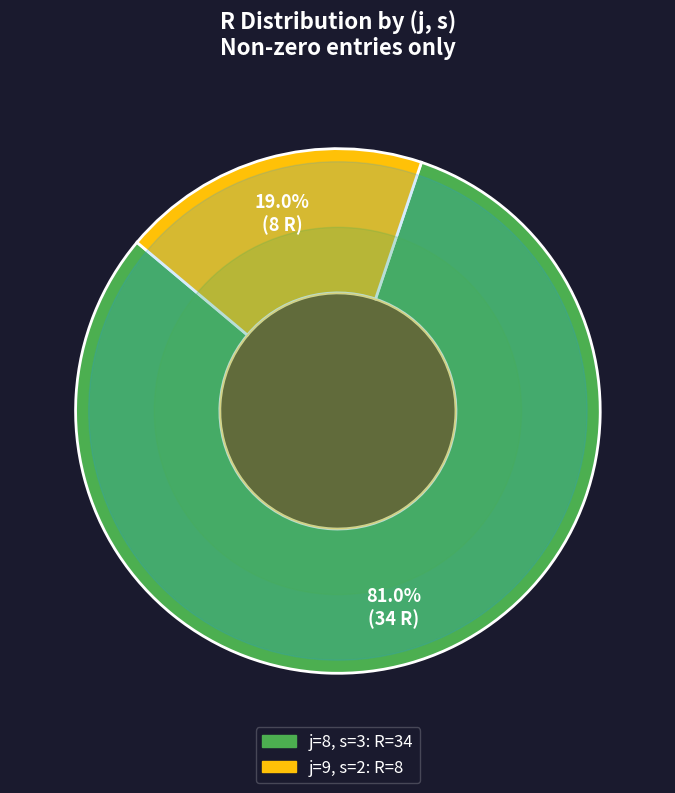

Is there a majority slice in this chart?

Yes